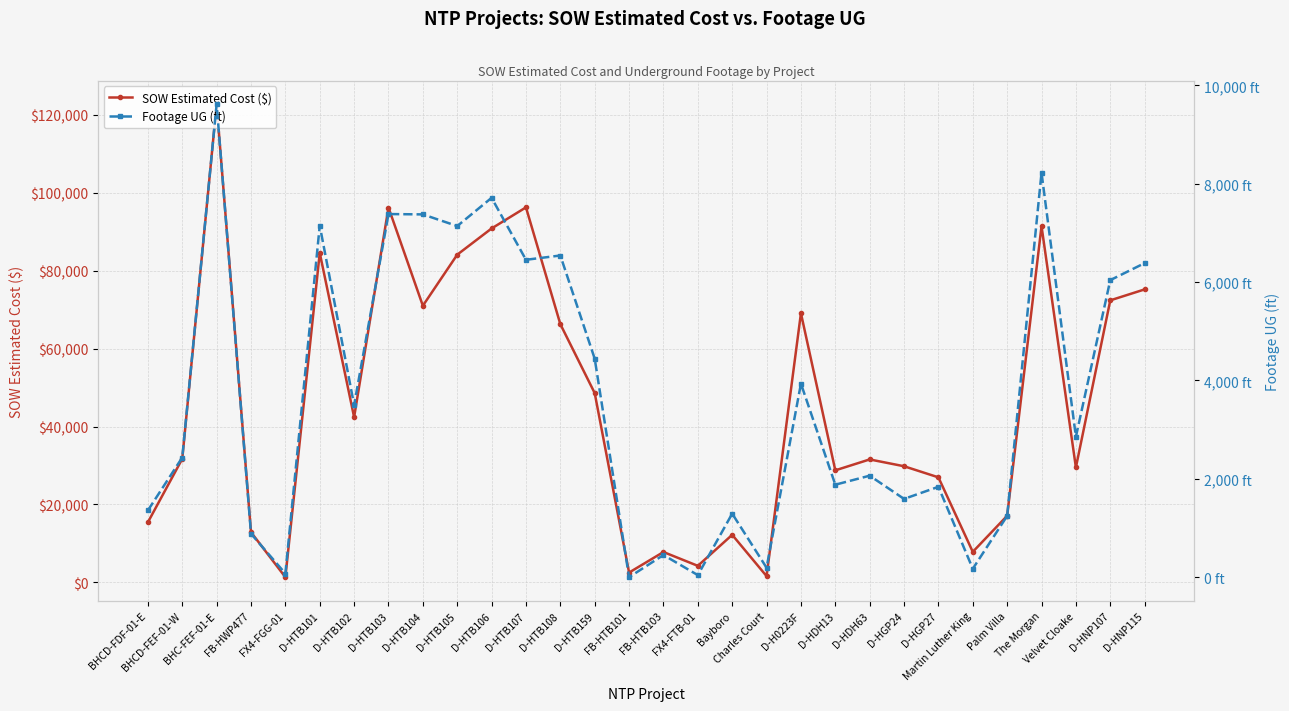

What is the average value of the Footage UG (ft) series?

3676.4